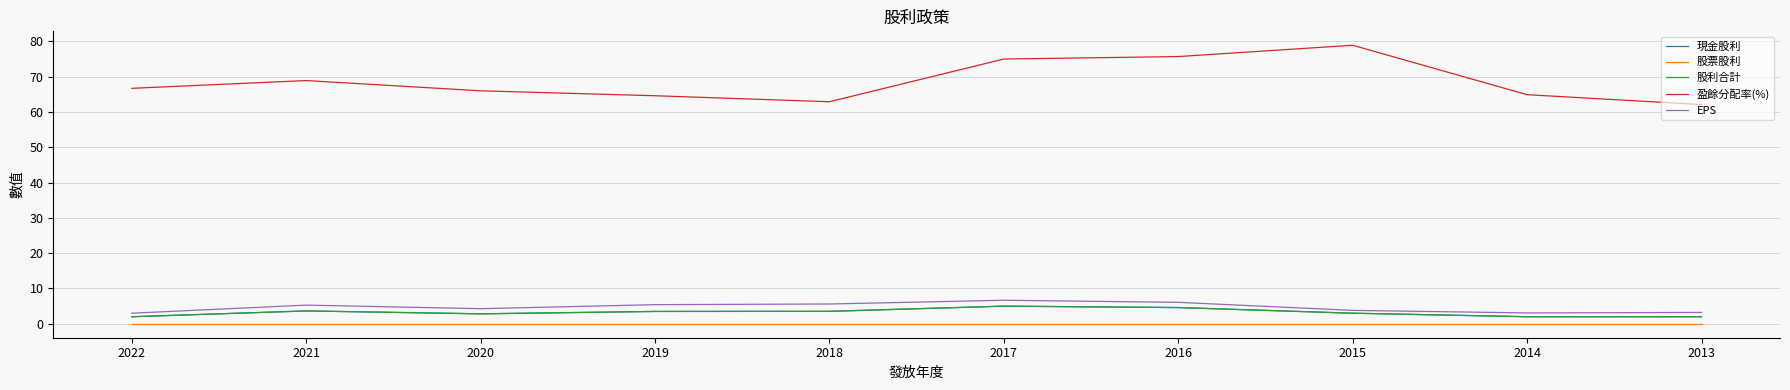

How many interior local peaks does the 盈餘分配率(%) series have?

2